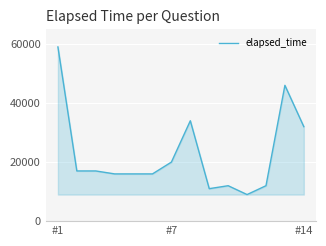

What is the maximum value shown in the chart?

59000